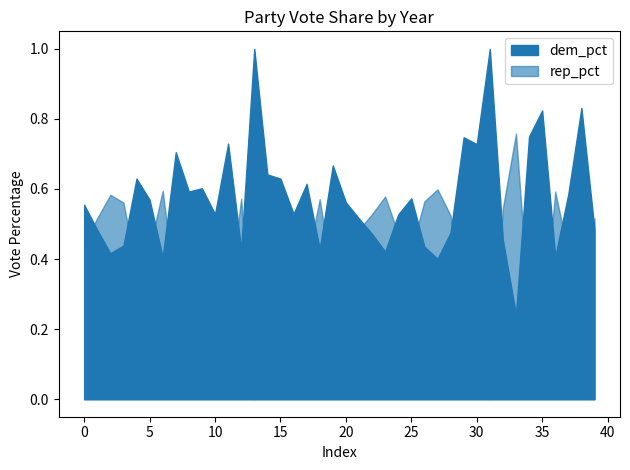

Count the number of categories in the chart.

40